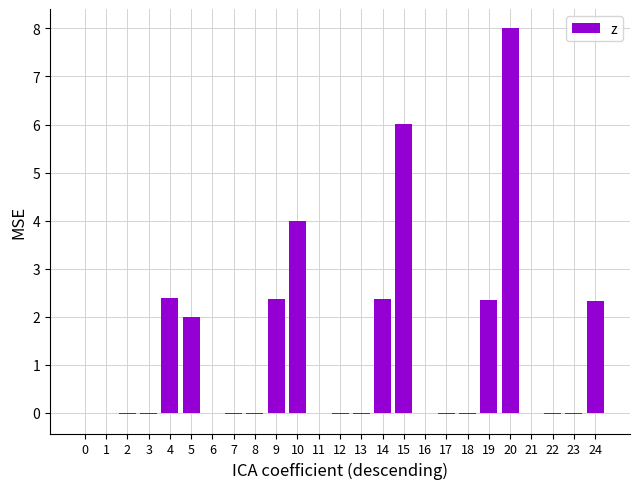

Approximately how many times larger is the value at 9 compared to 5?

1.2